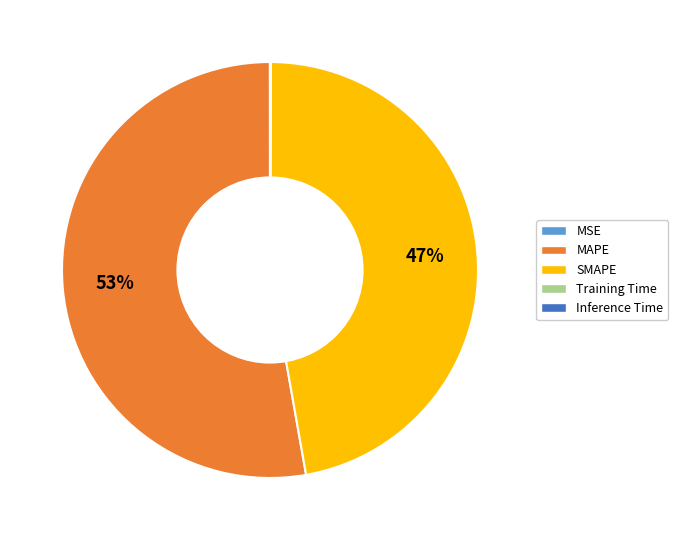

Which slice is the largest?

MAPE